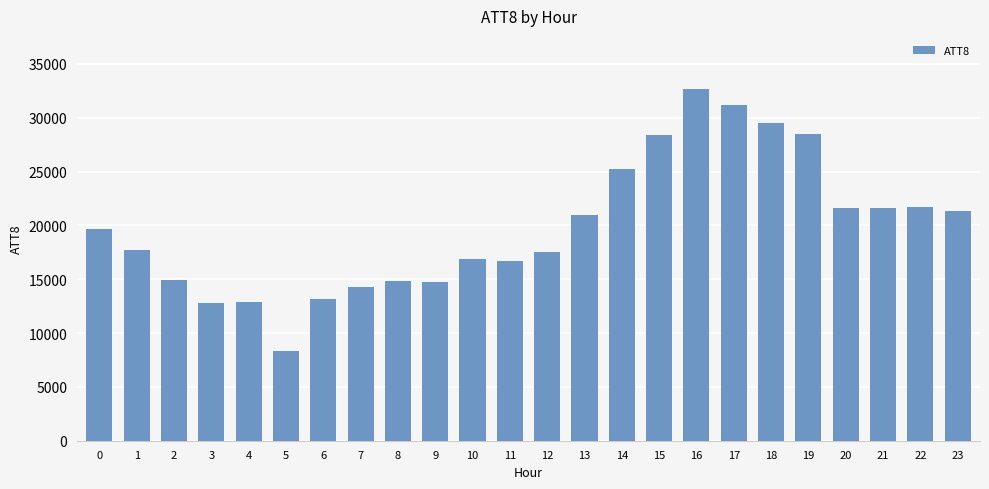

What is the value of the 14th bar from the left?

21000